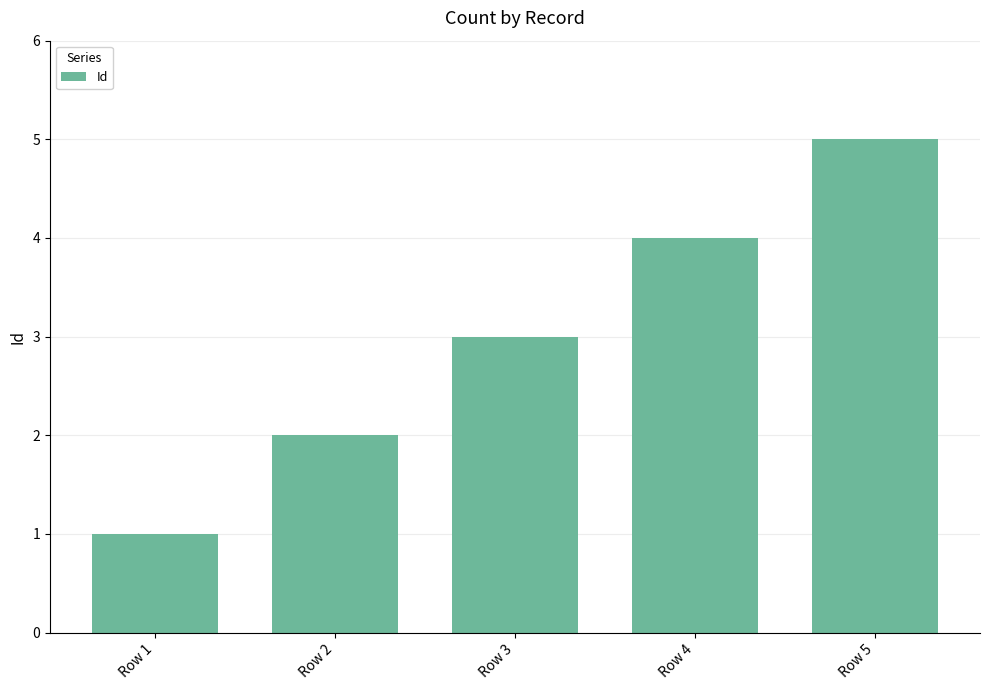

How many values are between 2 and 4?

3